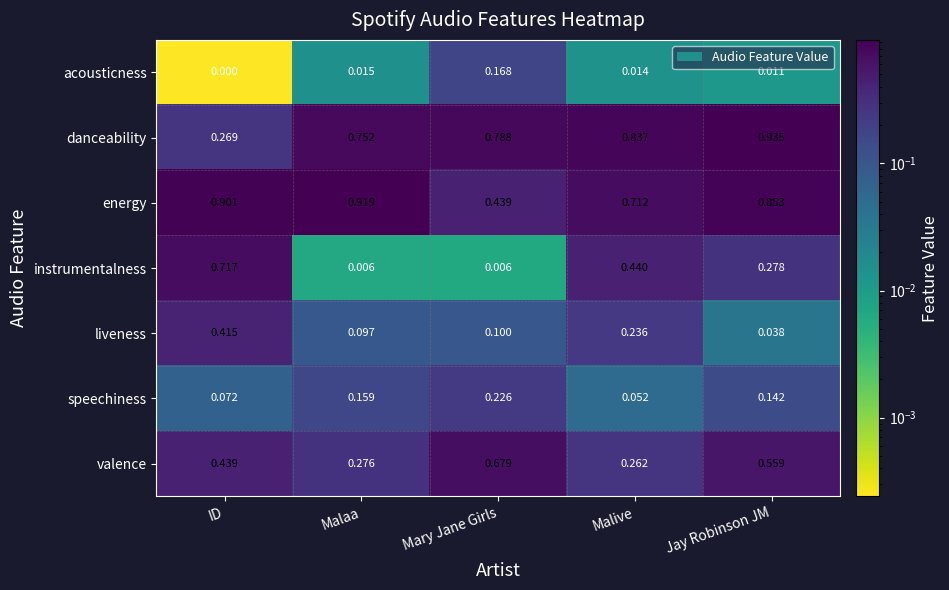

Is the value of speechiness at Mary Jane Girls greater than the value of danceability at Jay Robinson JM?

No